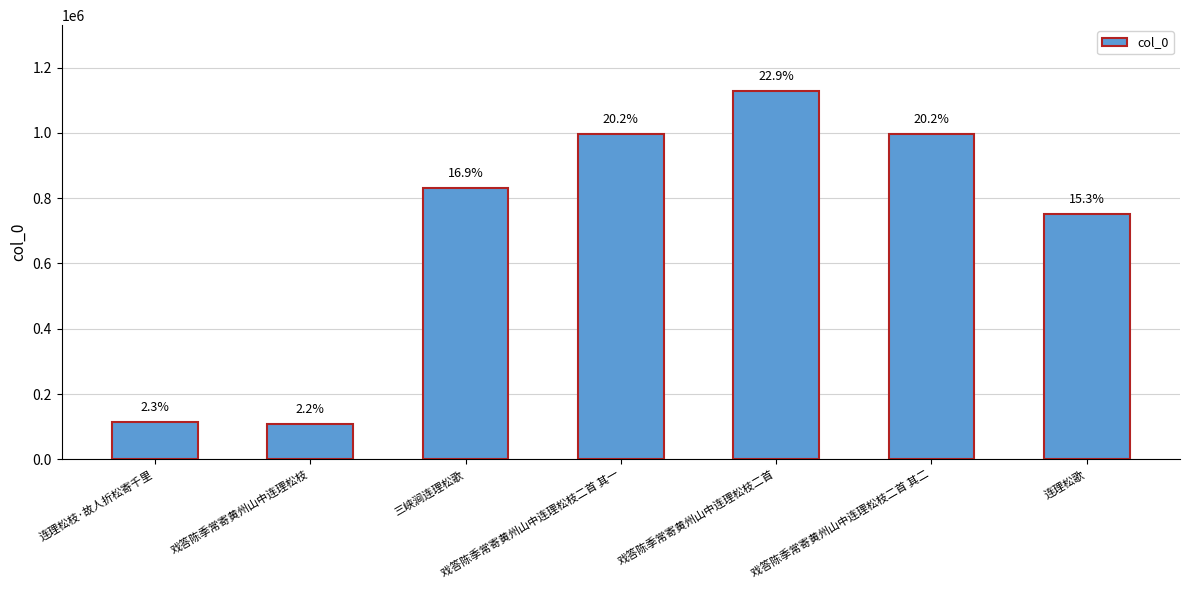

Which category has the highest value across all series?

戏答陈季常寄黄州山中连理松枝二首